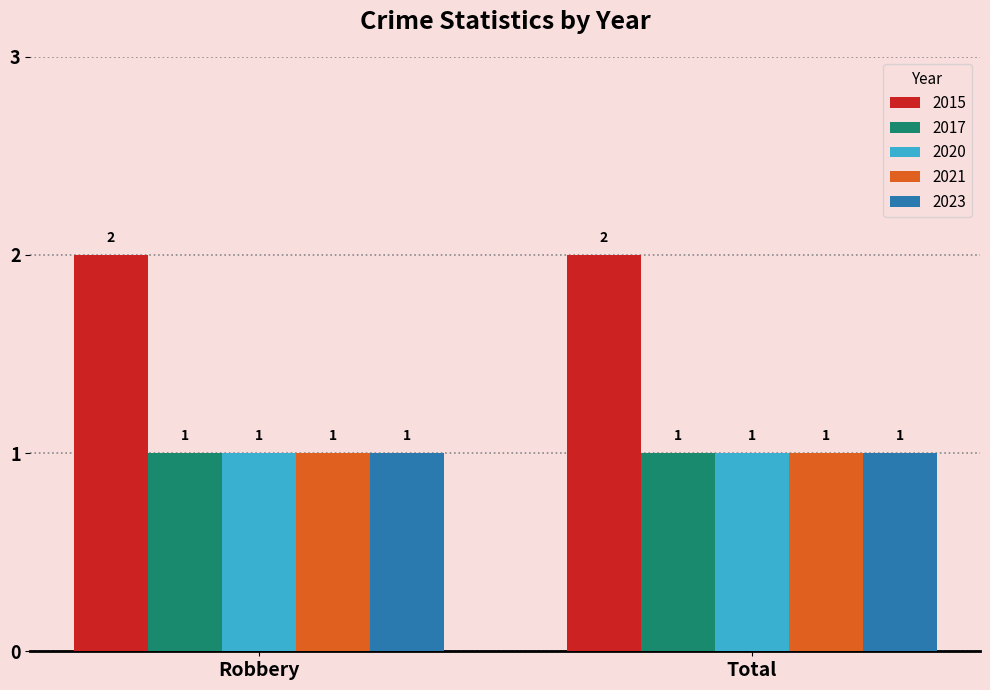

The value of 2020 at Robbery is 1. True or false?

True